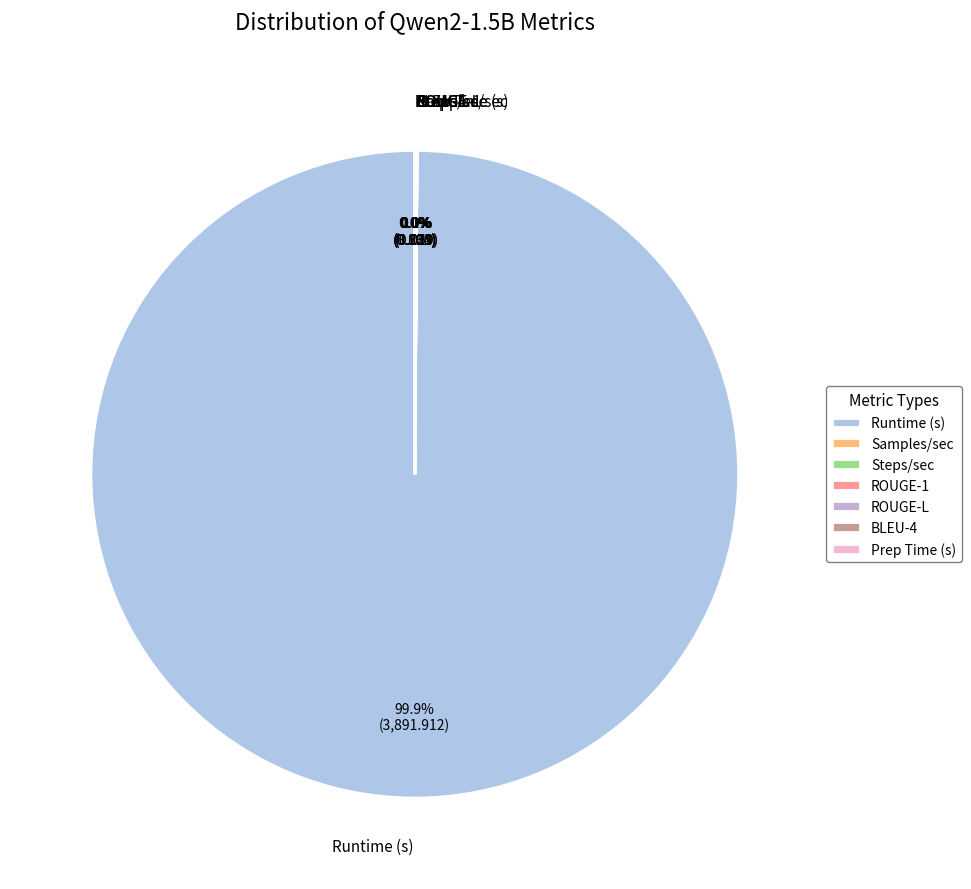

Which category has the biggest portion of the pie?

Runtime (s)